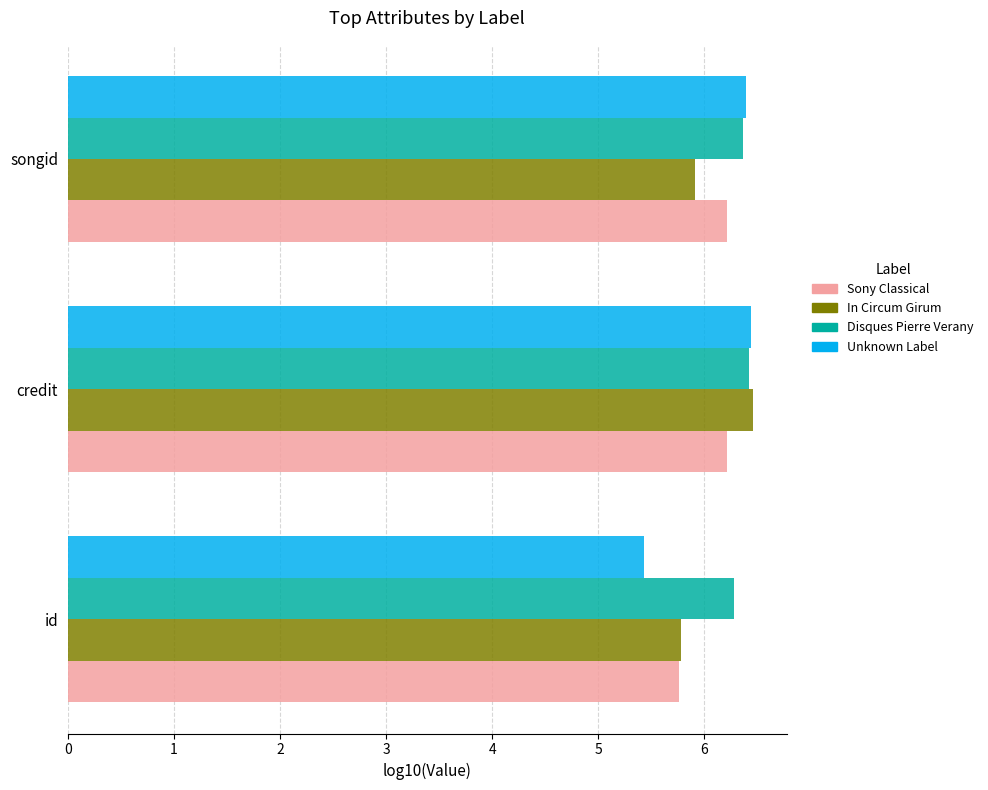

What is the difference between the maximum and minimum values in the Unknown Label series?

1.0